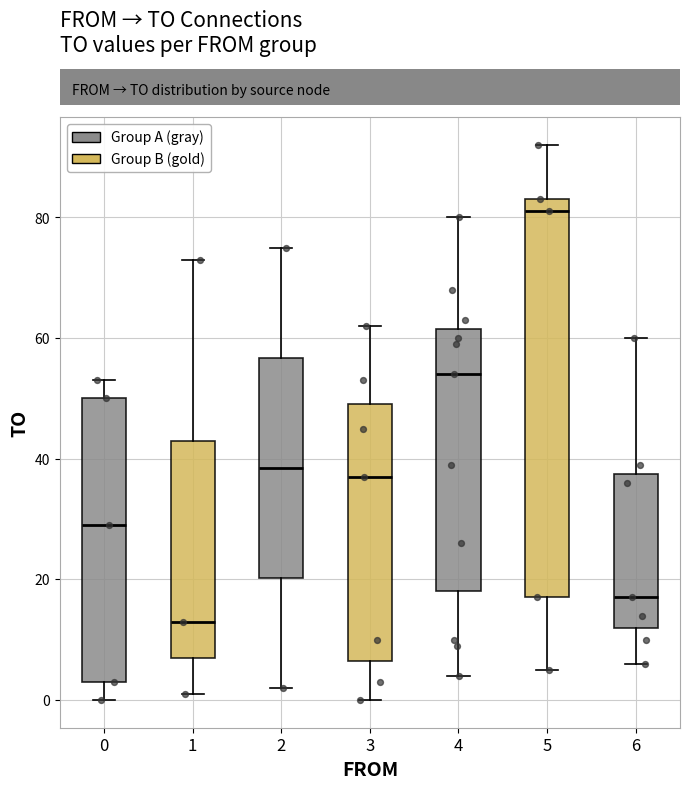

Reading left to right, transcribe this box plot: for each box, give where its median line is, the range the box spans, and where its two whiskers end, as read against the y-axis. The values are not printed on the chart, so give them approximately, as read against the axis.

0: median 30, box 4 to 50, whiskers 0 to 54
1: median 14, box 8 to 44, whiskers 2 to 74
2: median 38, box 20 to 56, whiskers 2 to 76
3: median 38, box 6 to 50, whiskers 0 to 62
4: median 54, box 18 to 62, whiskers 4 to 80
5: median 82, box 18 to 84, whiskers 6 to 92
6: median 18, box 12 to 38, whiskers 6 to 60